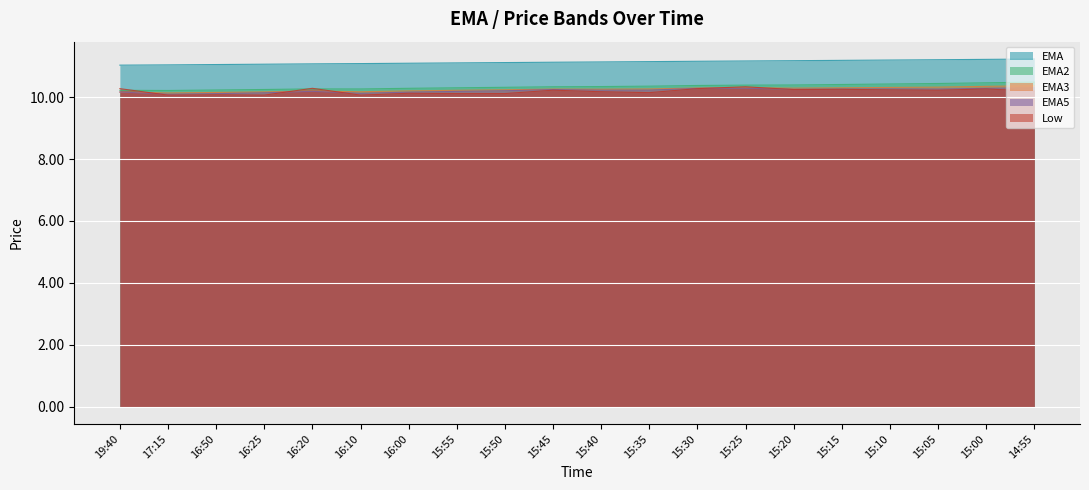

What is the difference between the highest and lowest values at 15:45?

0.9